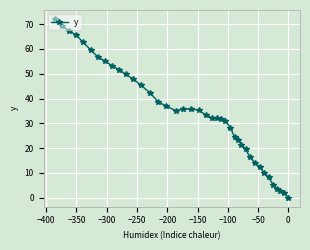

What is the sum of all values?

1367.5